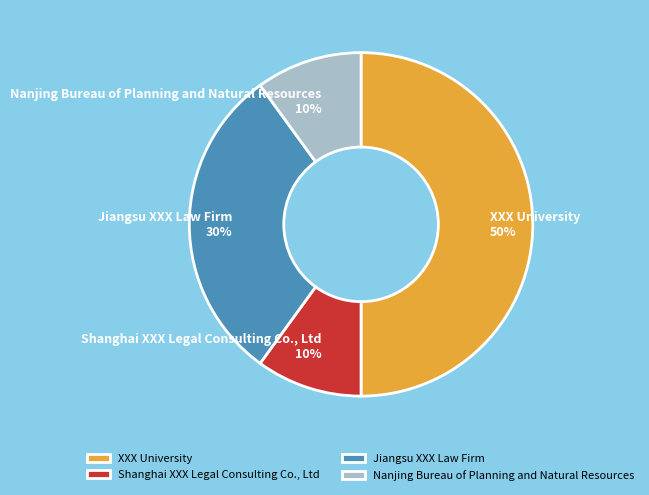

Between Jiangsu XXX Law Firm and Shanghai XXX Legal Consulting Co., Ltd, which is larger?

Jiangsu XXX Law Firm